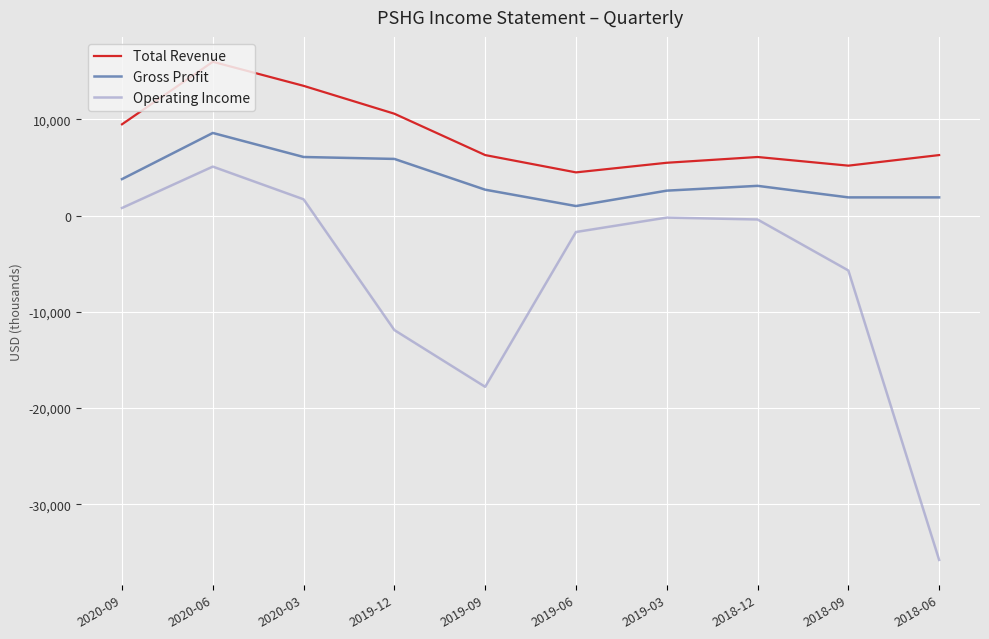

True or false: Gross Profit and Total Revenue intersect in this chart.

False